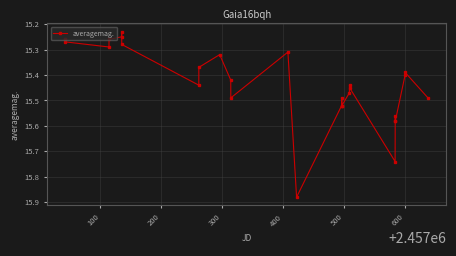

Is this an area chart (filled region under the line)?

No